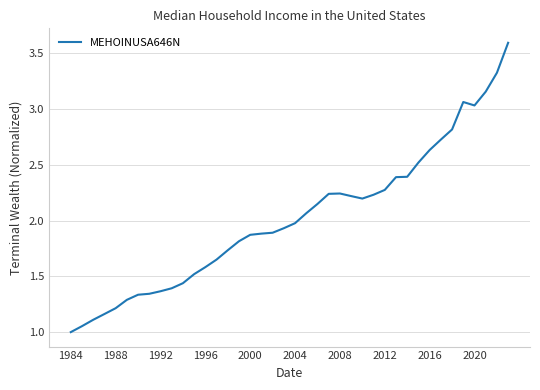

What is the minimum value shown in the chart?

1.0